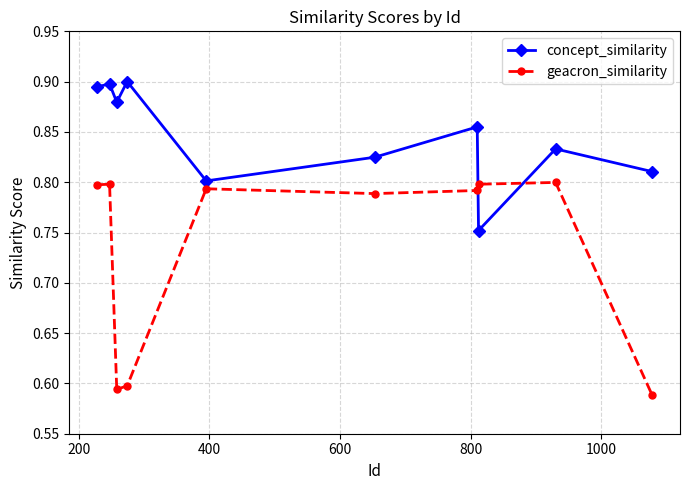

After their last crossing, which series has the higher values: concept_similarity or geacron_similarity?

concept_similarity